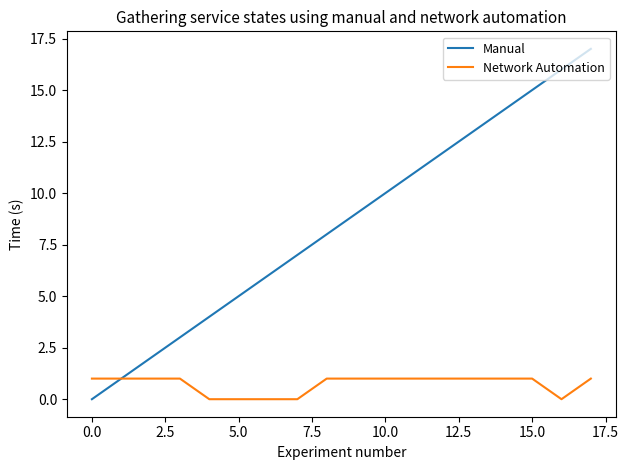

List the series in order of their peak value, highest first.

Manual, Network Automation